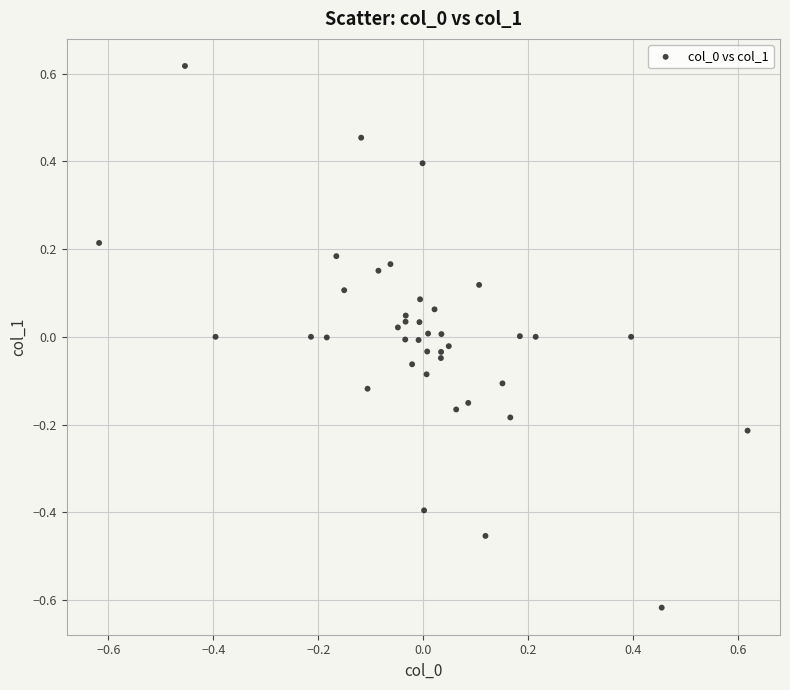

What is the range of X values (max minus min)?

1.2